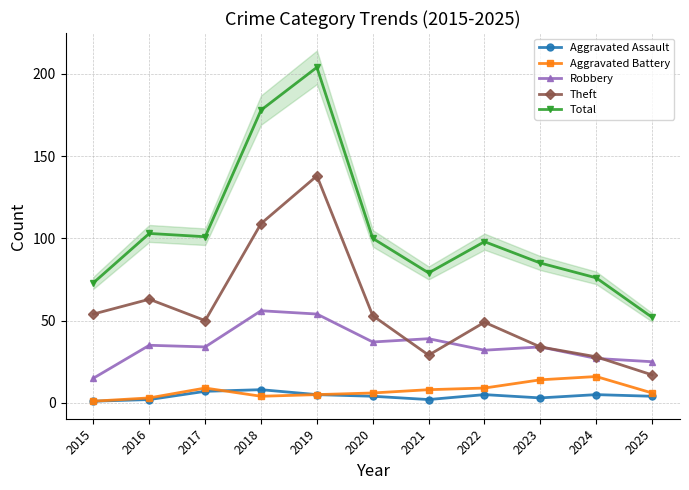

Reading right to left, extract all data points from this chart.

Aggravated Assault: 4	5	3	5	2	4	5	8	7	2	1
Aggravated Battery: 6	16	14	9	8	6	5	4	9	3	1
Robbery: 25	27	34	32	39	37	54	56	34	35	15
Theft: 17	28	34	49	29	53	138	109	50	63	54
Total: 52	76	85	98	79	100	204	178	101	103	73